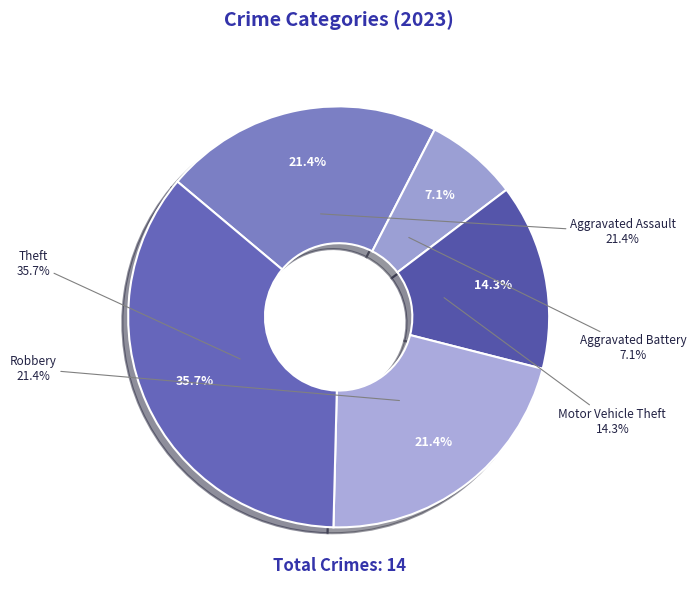

How many segments does this pie chart have?

5